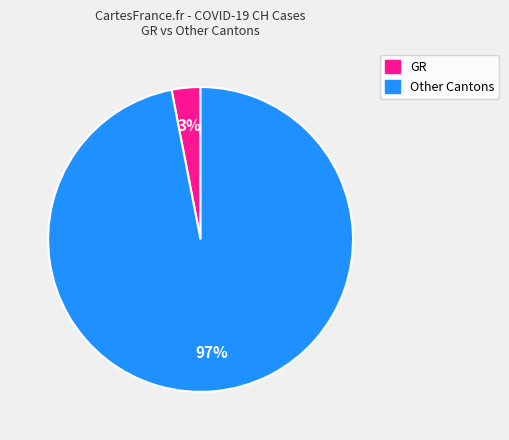

To the nearest percent, what is the average slice percentage?

50%